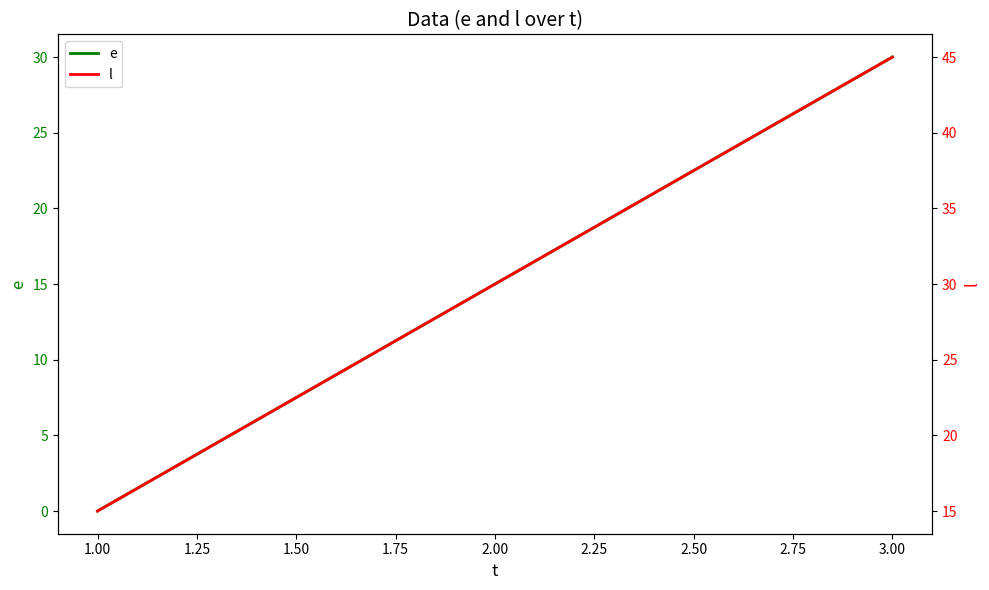

Which category has the lowest value in the e series?

1.00